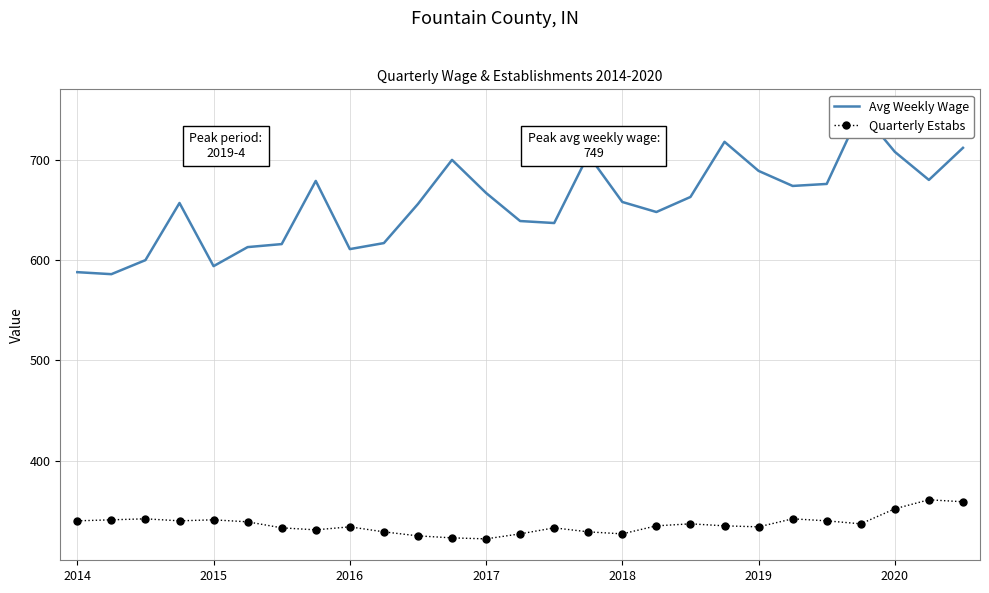

What is the total value across all series at 21?

1016